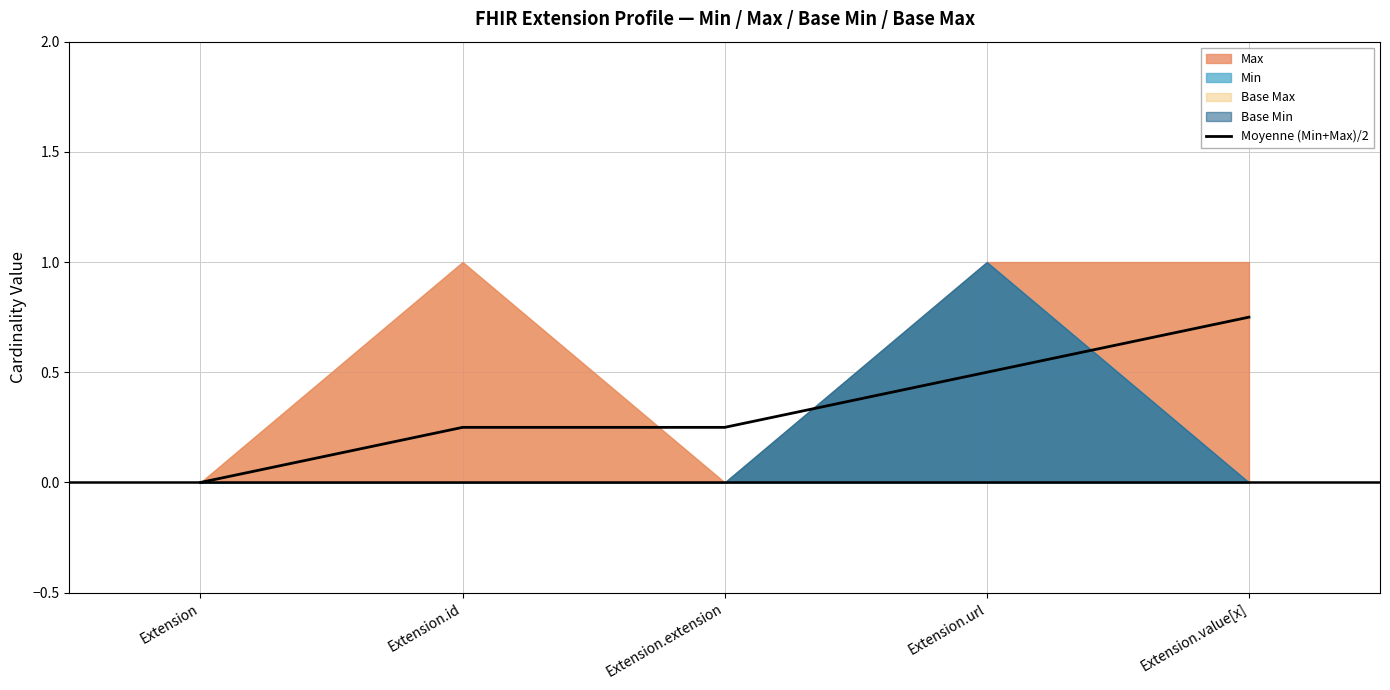

What is the difference between the maximum and minimum values?

0.8